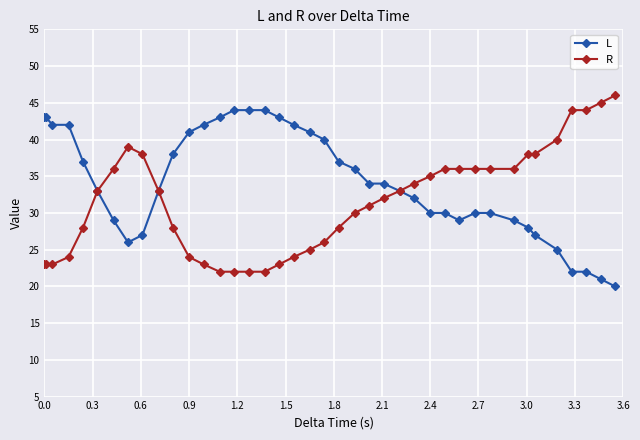

How many series are shown in this chart?

2